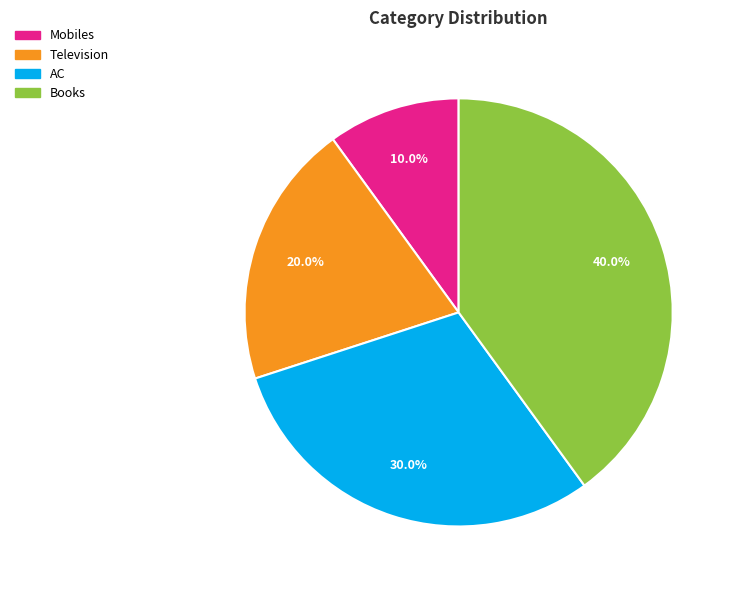

How much of the chart is everything except AC?

70.0%